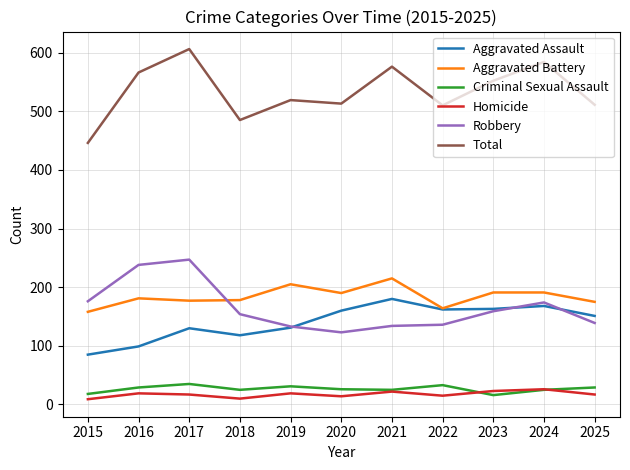

Between 2020 and 2024, which series saw the biggest shift?

Total